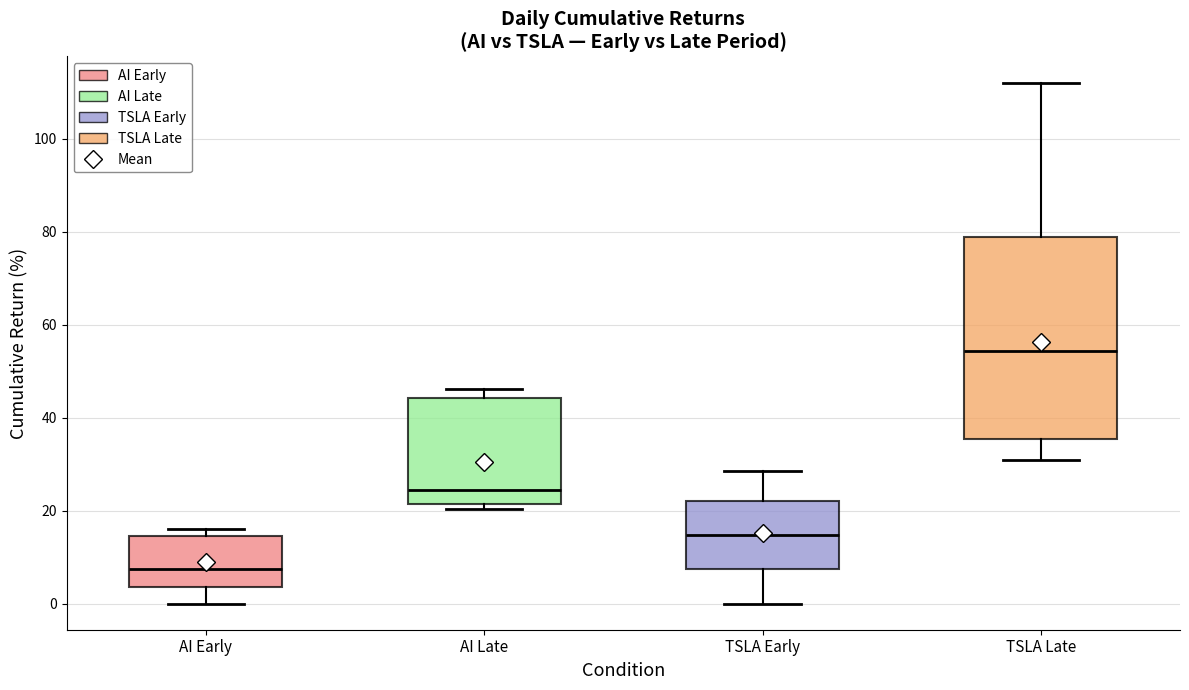

Reading left to right, transcribe this box plot: for each box, give where its median line is, the range the box spans, and where its two whiskers end, as read against the y-axis. The values are not printed on the chart, so give them approximately, as read against the axis.

AI Early: median 8, box 4 to 14, whiskers 0 to 16
AI Late: median 24, box 22 to 44, whiskers 20 to 46
TSLA Early: median 14, box 8 to 22, whiskers 0 to 28
TSLA Late: median 54, box 36 to 78, whiskers 30 to 112